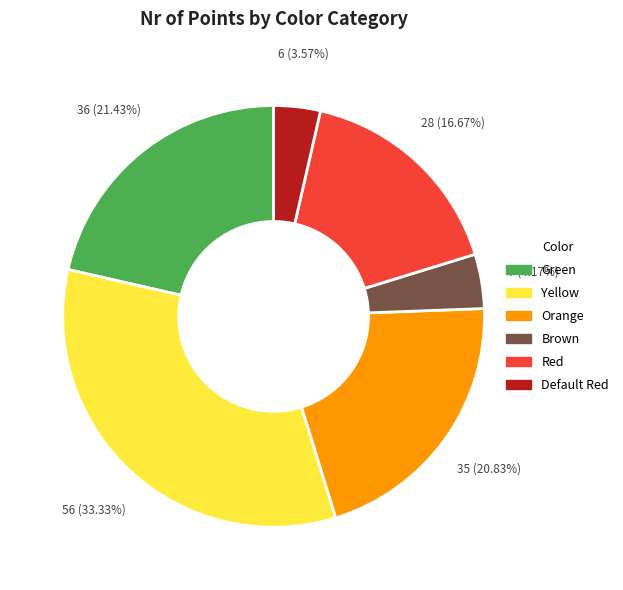

What is the largest slice in the pie chart?

Yellow